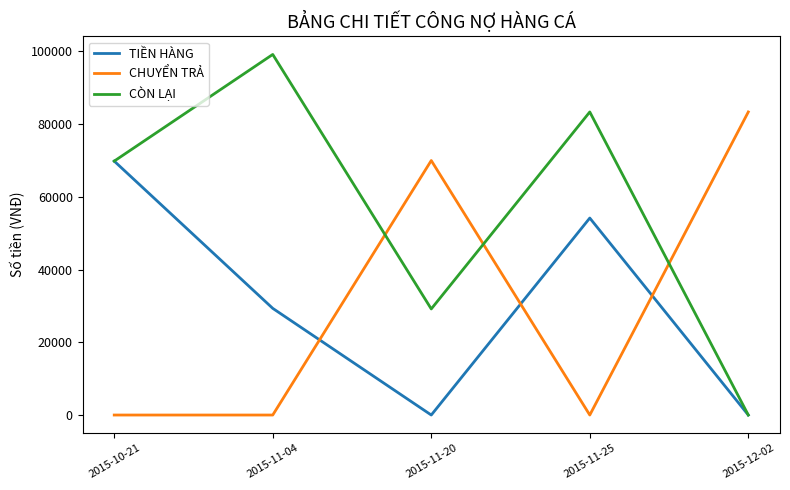

What is the highest value of the TIỀN HÀNG series?

69840